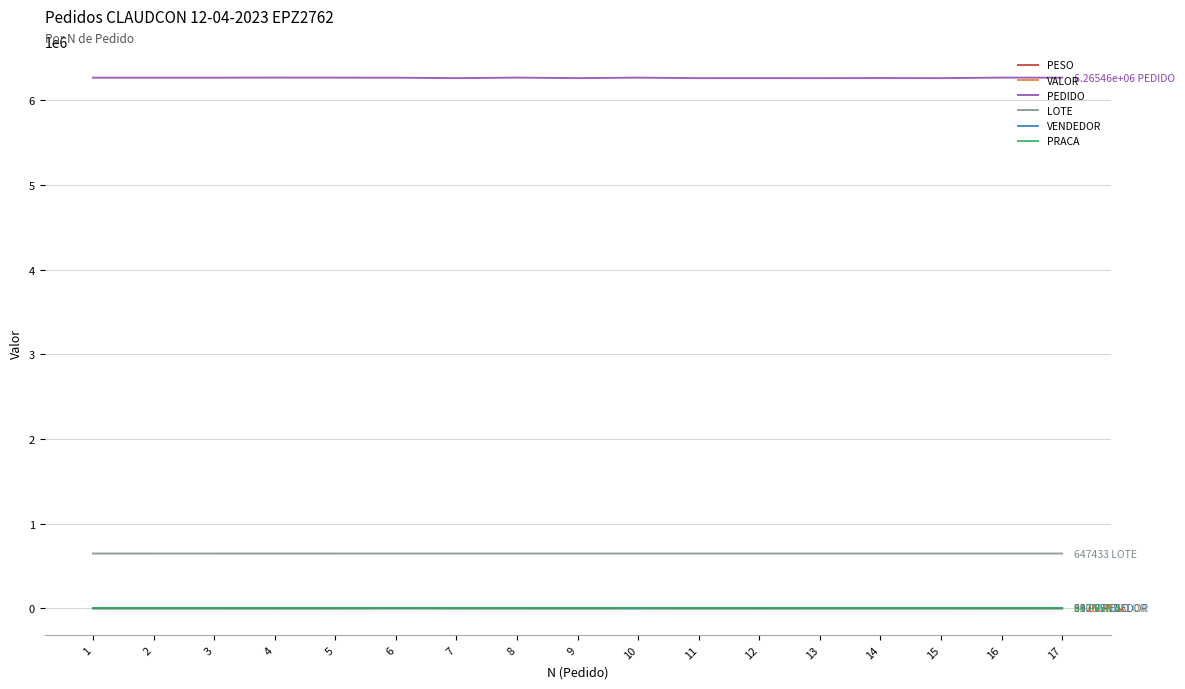

True or false: PESO and LOTE cross at least once.

False